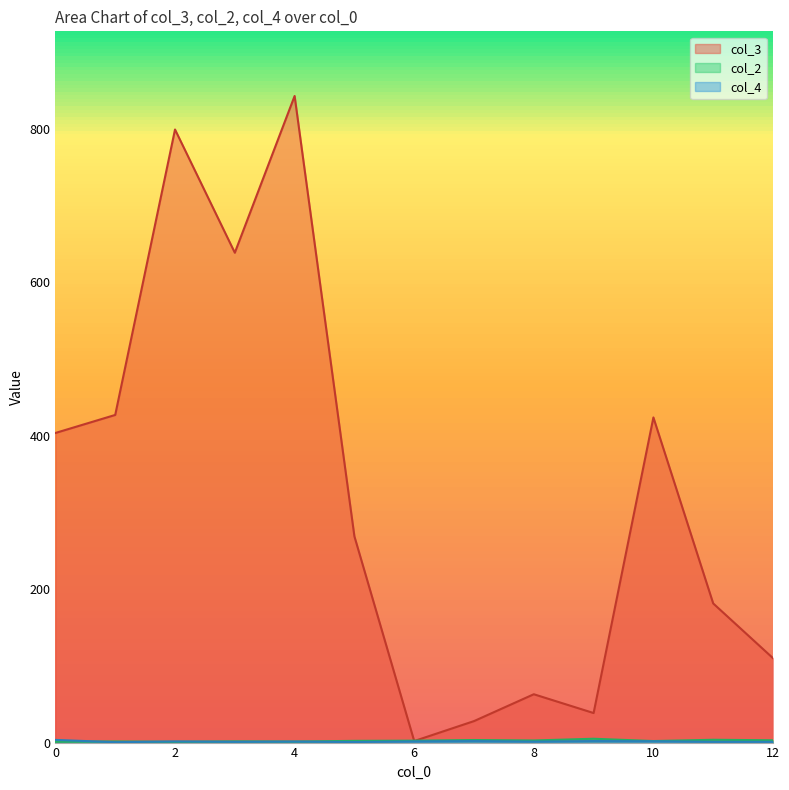

True or false: col_3 has more than 2 interior local peaks.

True